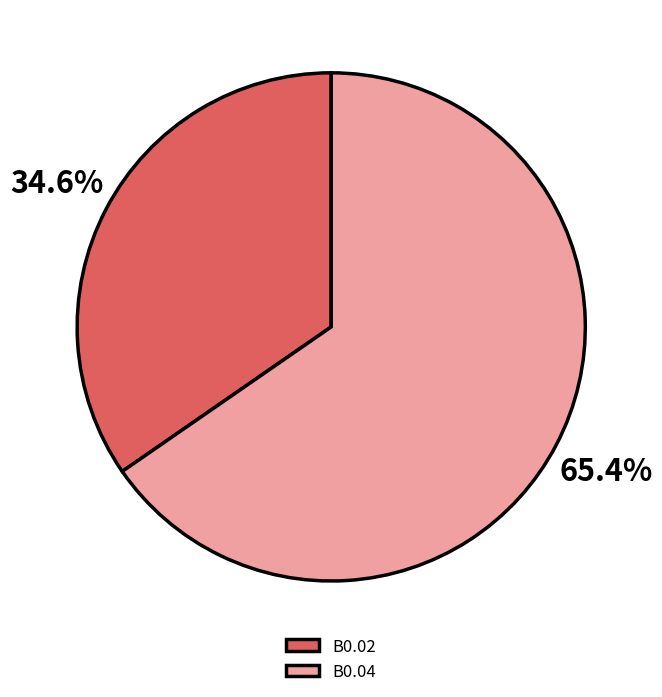

Which has a higher value, B0.04 or B0.02?

B0.04